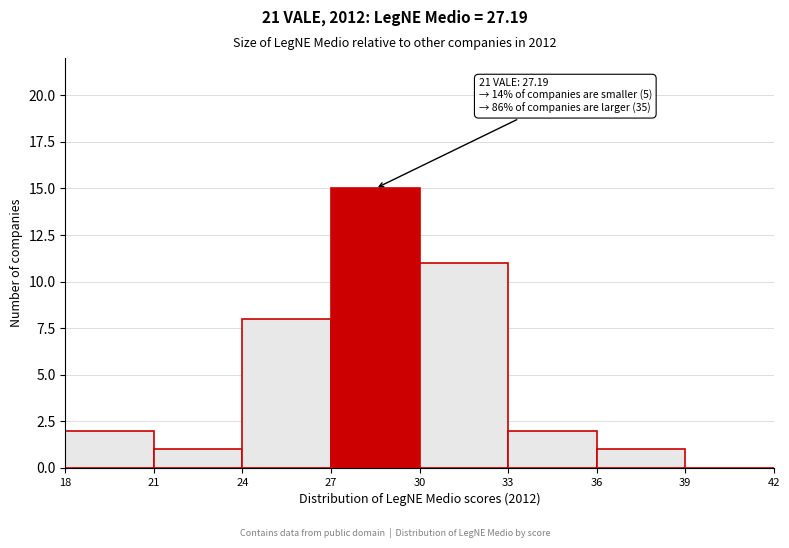

Which range on the x-axis has the tallest bar?

27 to 30